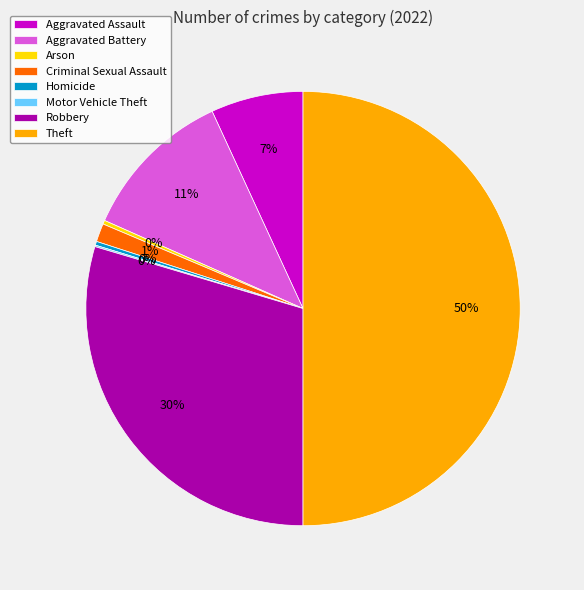

Which has a higher value, Aggravated Battery or Aggravated Assault?

Aggravated Battery